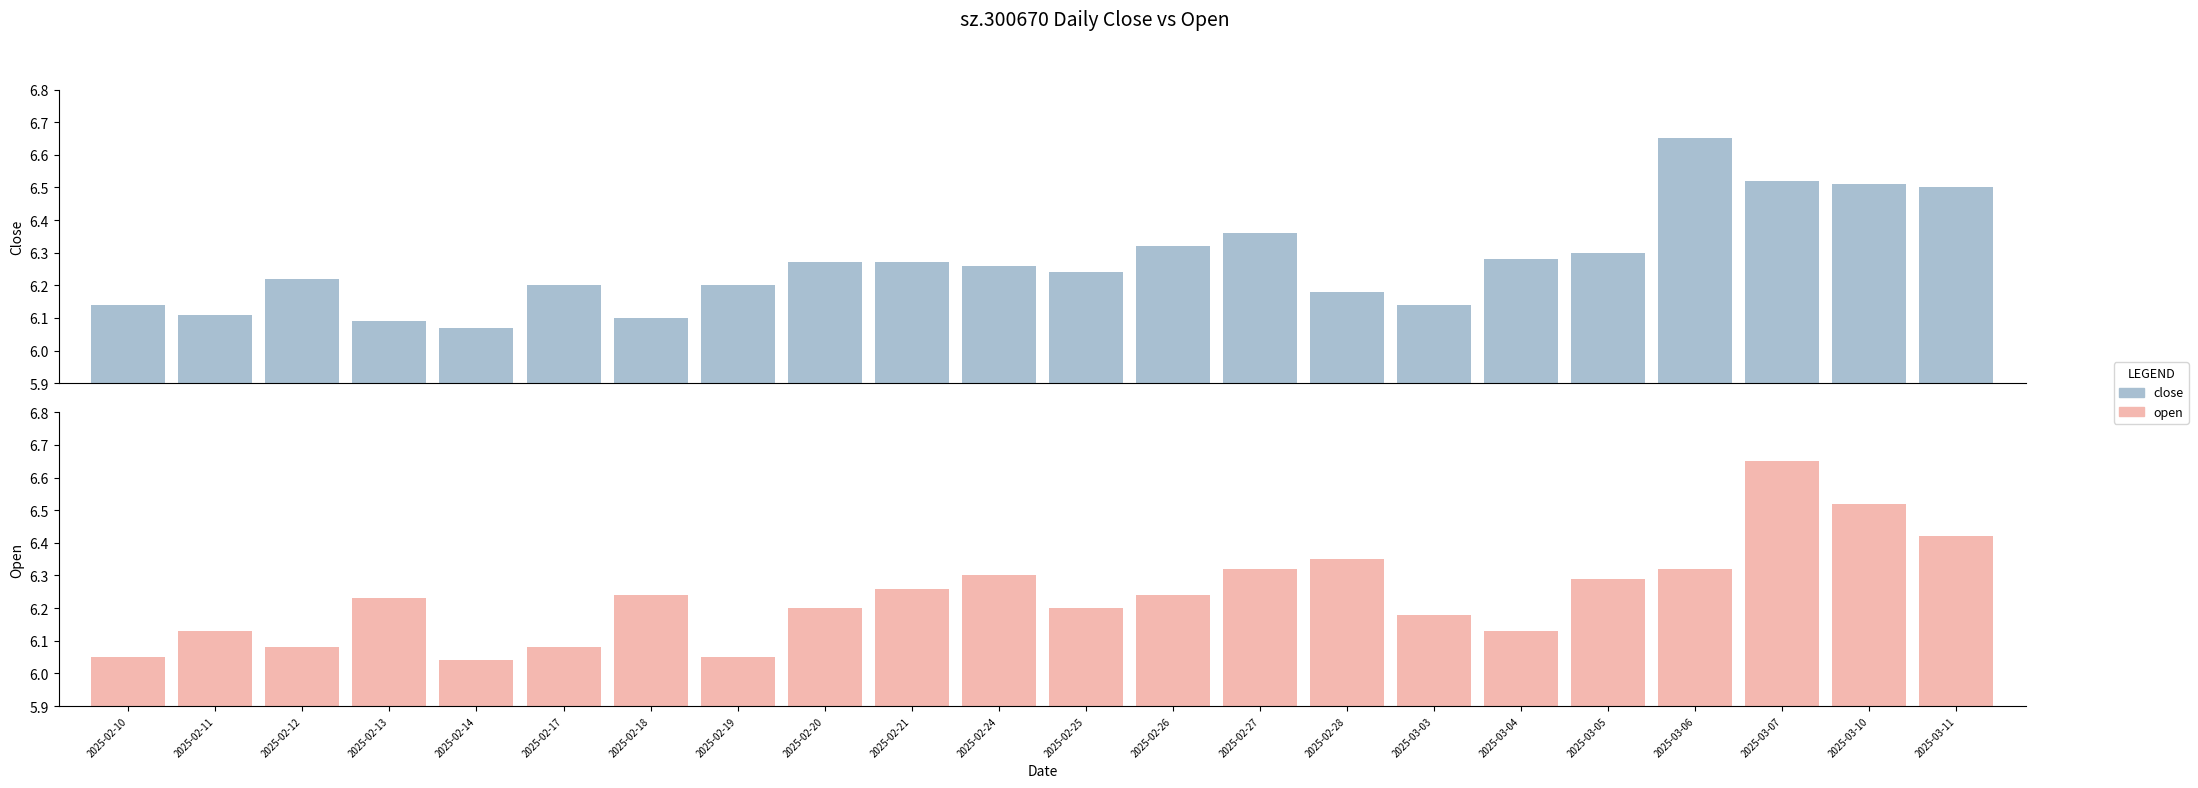

How many groups of bars are there?

22